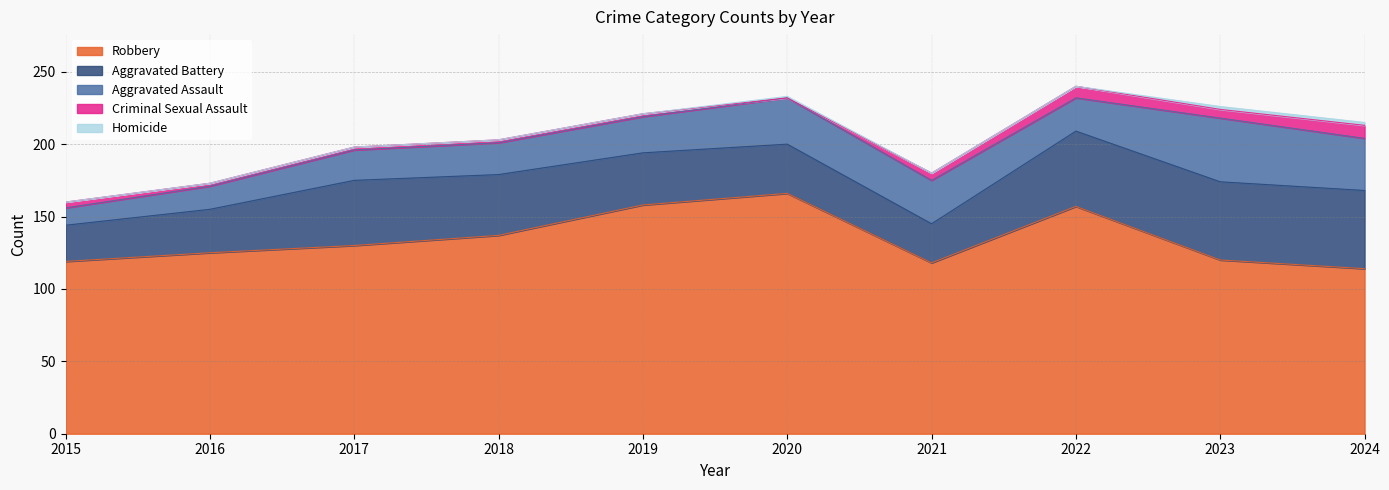

Which series has the largest total across all categories?

Robbery